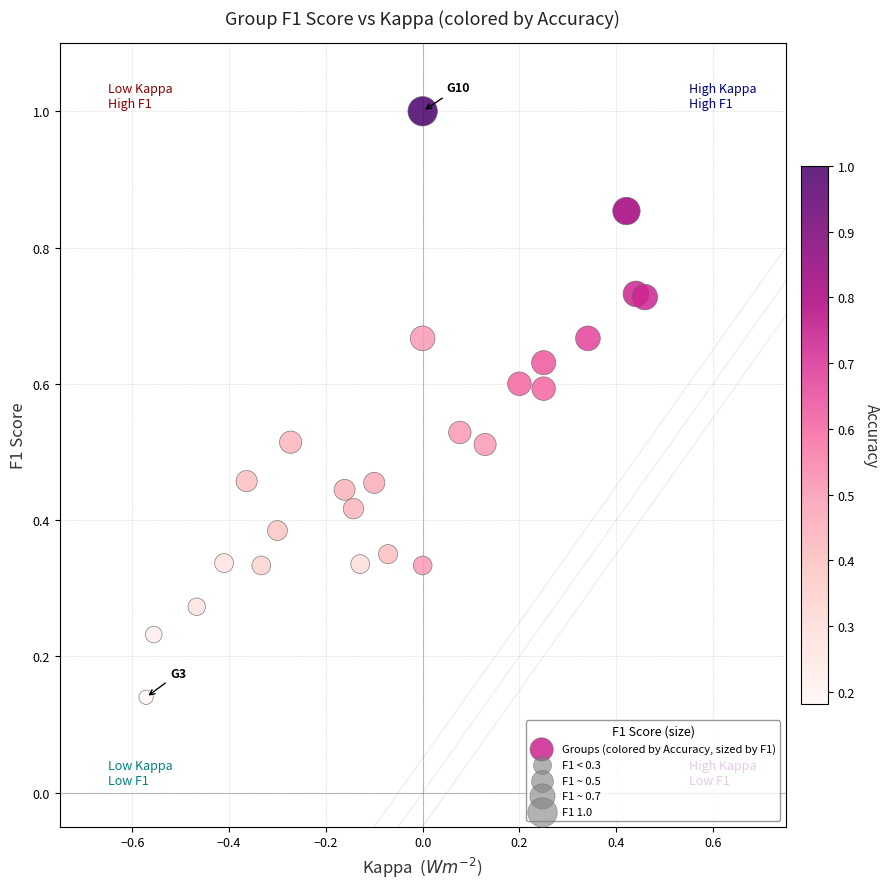

What is the range of X values (max minus min)?

1.0